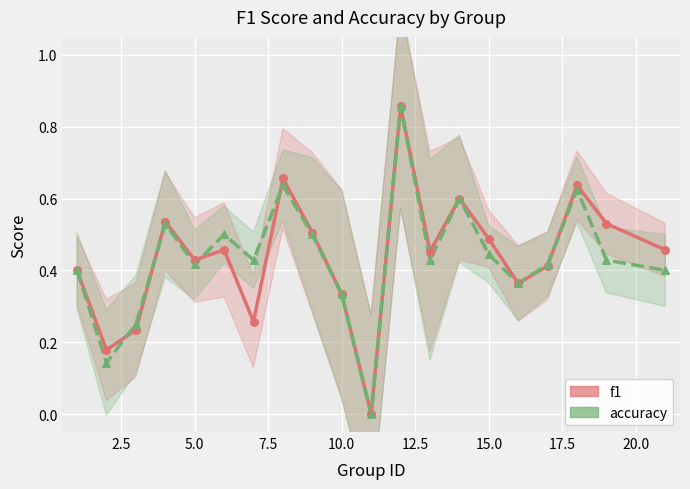

Which series has the largest total across all categories?

f1